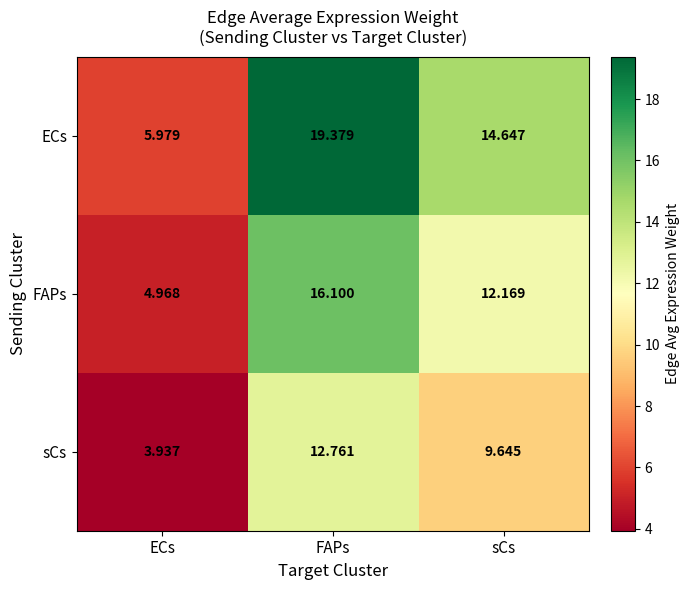

At which label is ECs closest to 12?

sCs